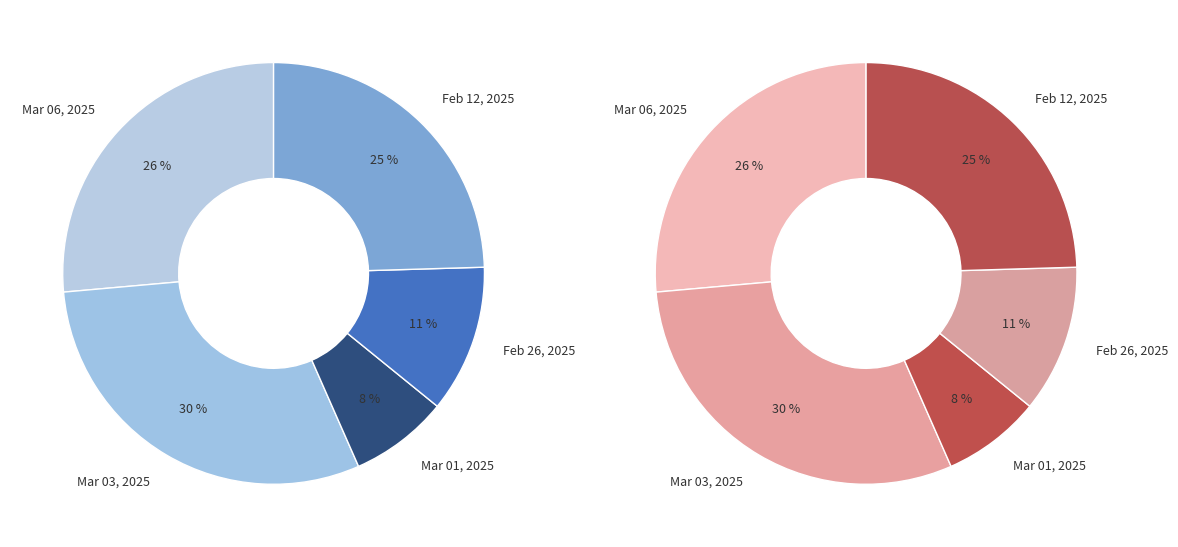

To the nearest percent, what portion does Mar 01, 2025 represent?

8%